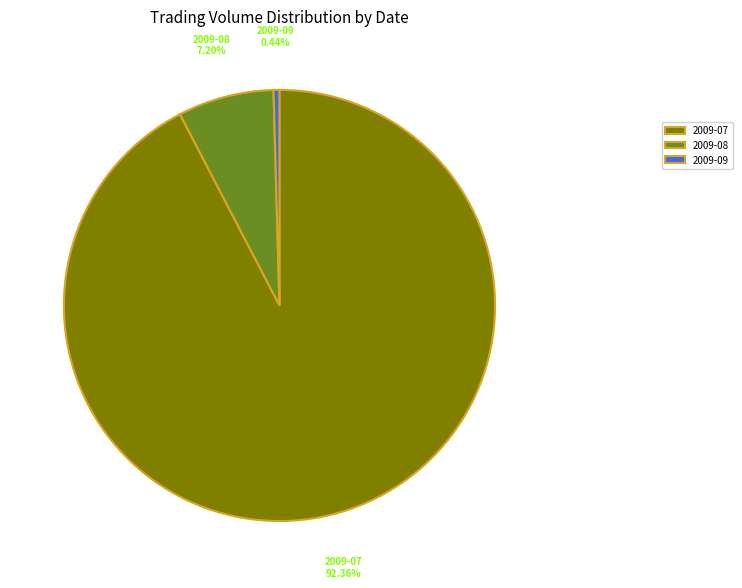

What is the largest slice in the pie chart?

2009-07